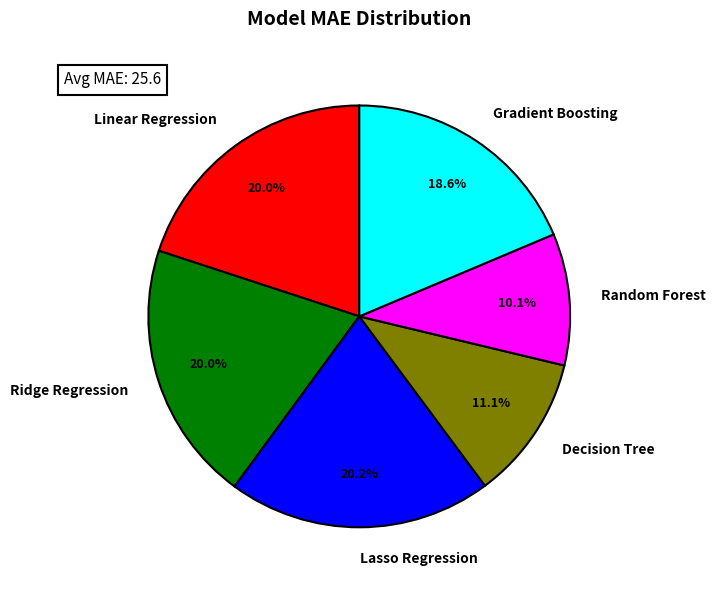

What is the ratio of the value at Random Forest to the value at Lasso Regression?

0.5